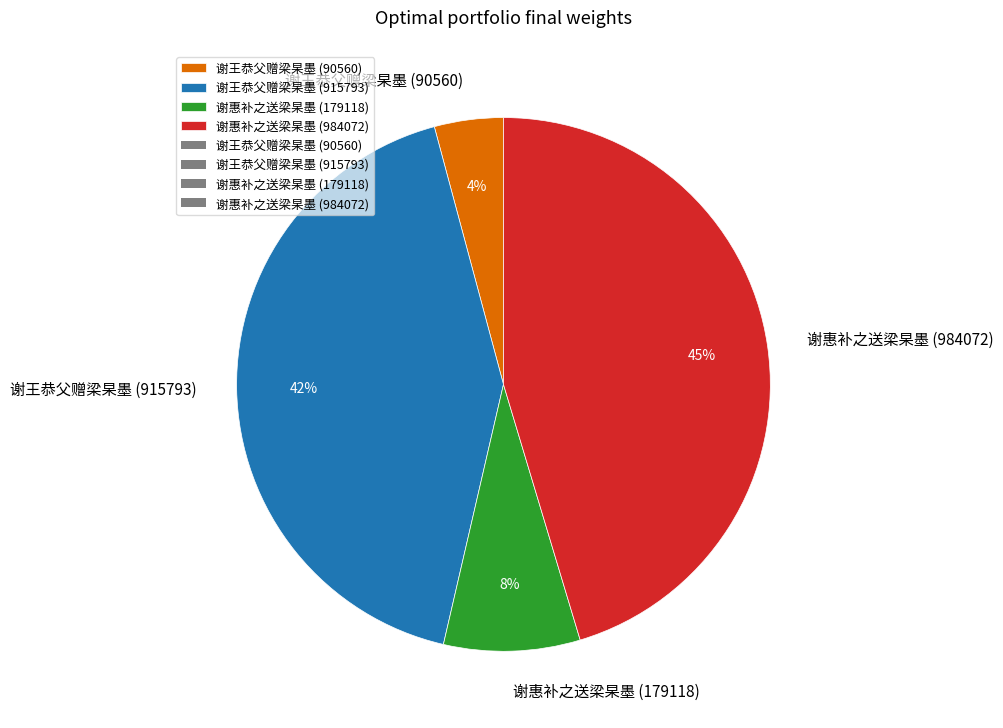

Do 谢王恭父赠梁杲墨 (915793) and 谢惠补之送梁杲墨 (179118) together represent more than half of the pie?

Yes